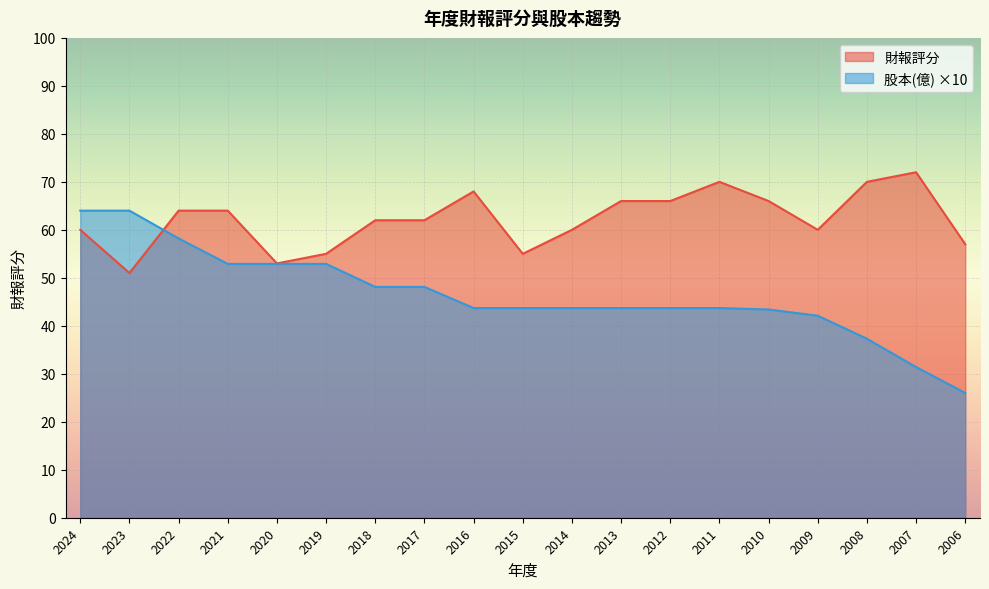

What is the sum of all 財報評分 values?

1181.0